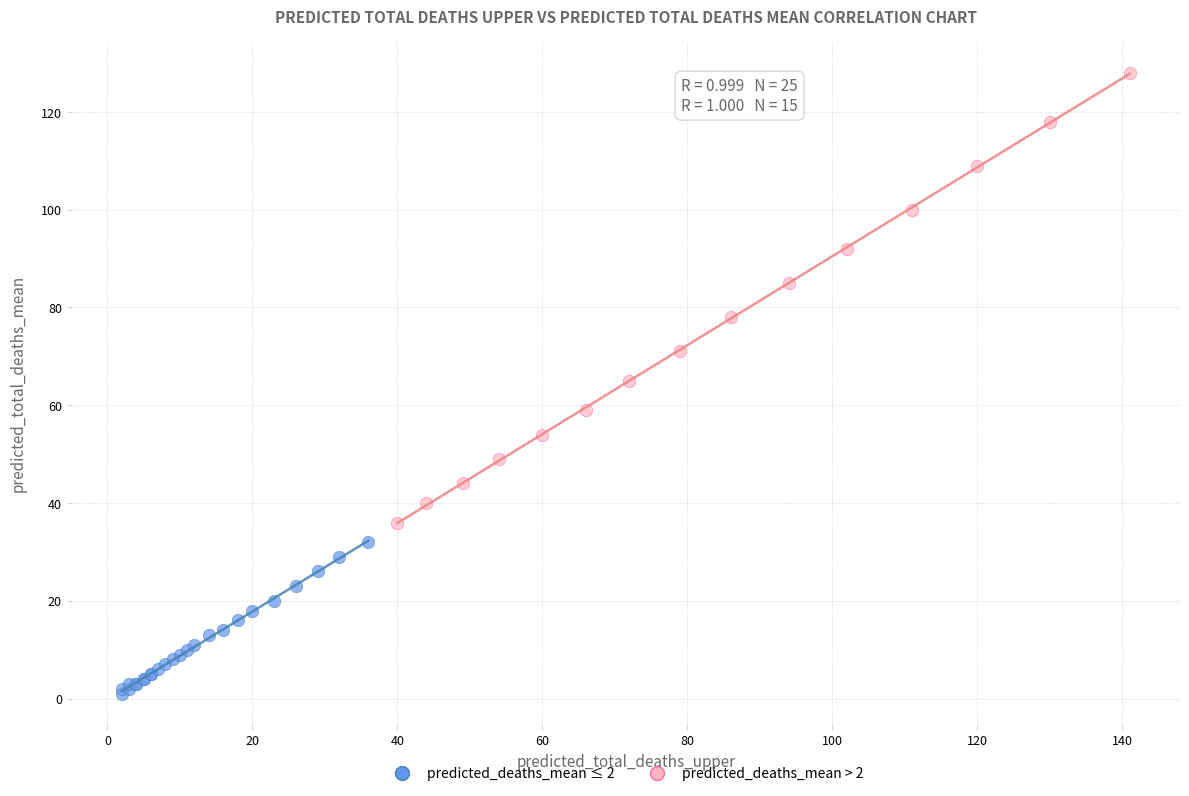

Which series contains the lowest Y value?

predicted_deaths_mean ≤ 2